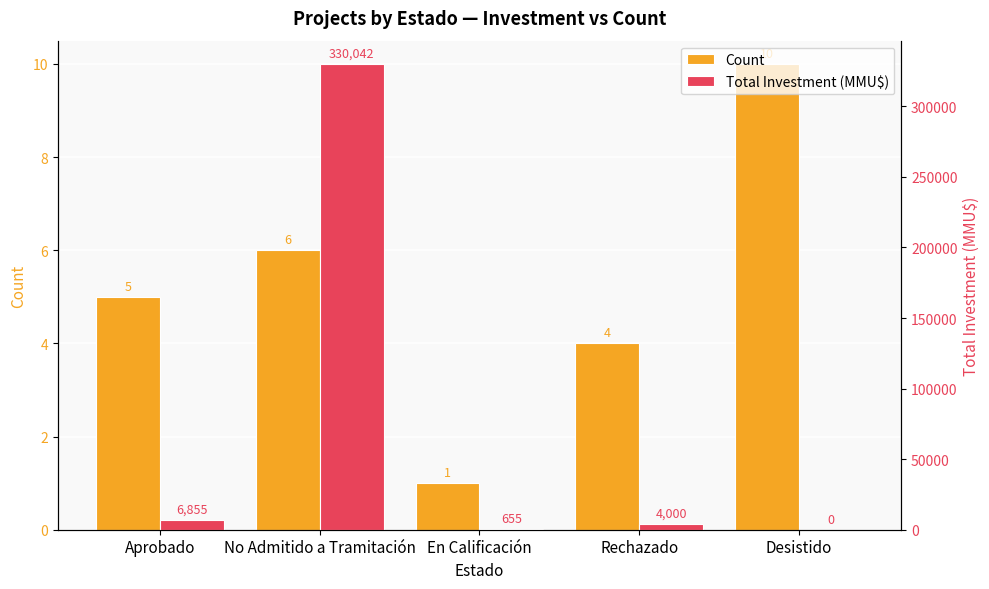

How many Count values are between 4 and 6?

3